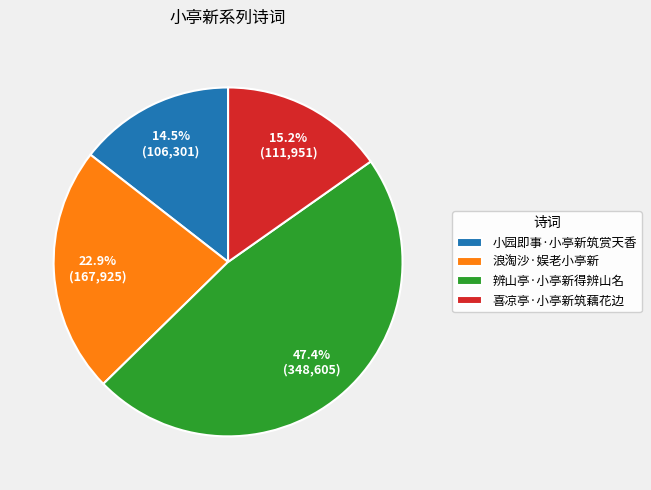

Between 小园即事·小亭新筑赏天香 and 喜凉亭·小亭新筑藕花边, which is larger?

喜凉亭·小亭新筑藕花边